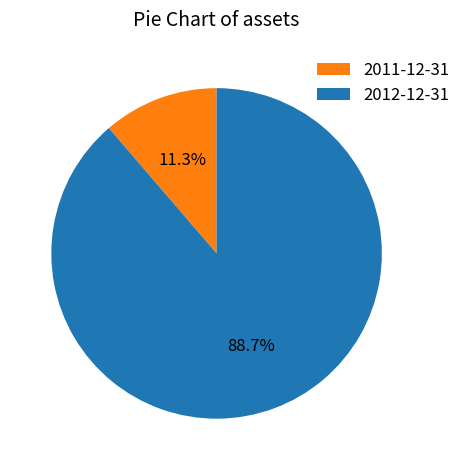

Which category has the biggest portion of the pie?

2012-12-31